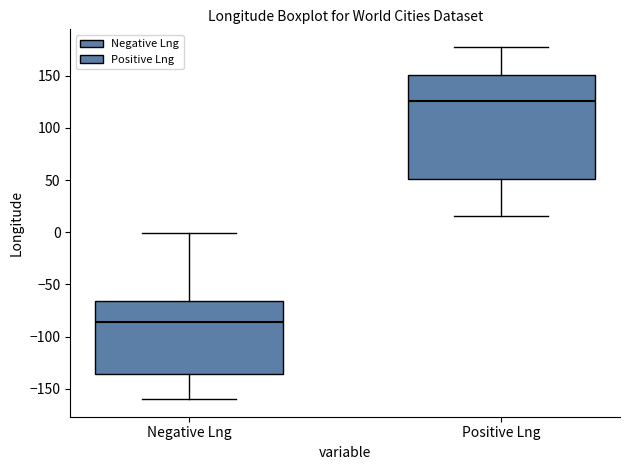

Which box's median line is the lowest?

Negative Lng